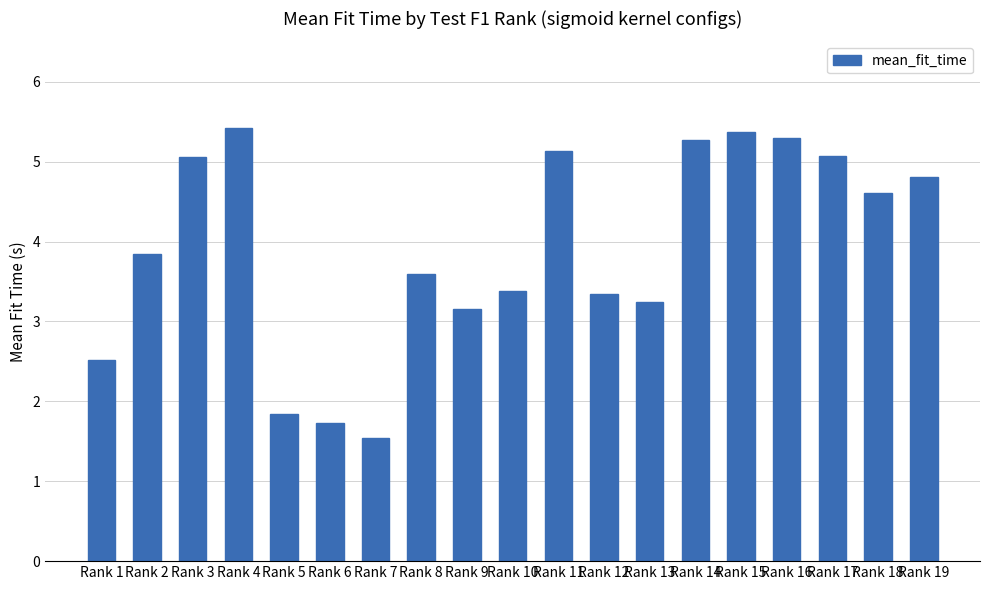

Reading left to right, list all the values displayed in this chart.

2.5	3.8	5.1	5.4	1.8	1.7	1.5	3.6	3.2	3.4	5.1	3.3	3.2	5.3	5.4	5.3	5.1	4.6	4.8